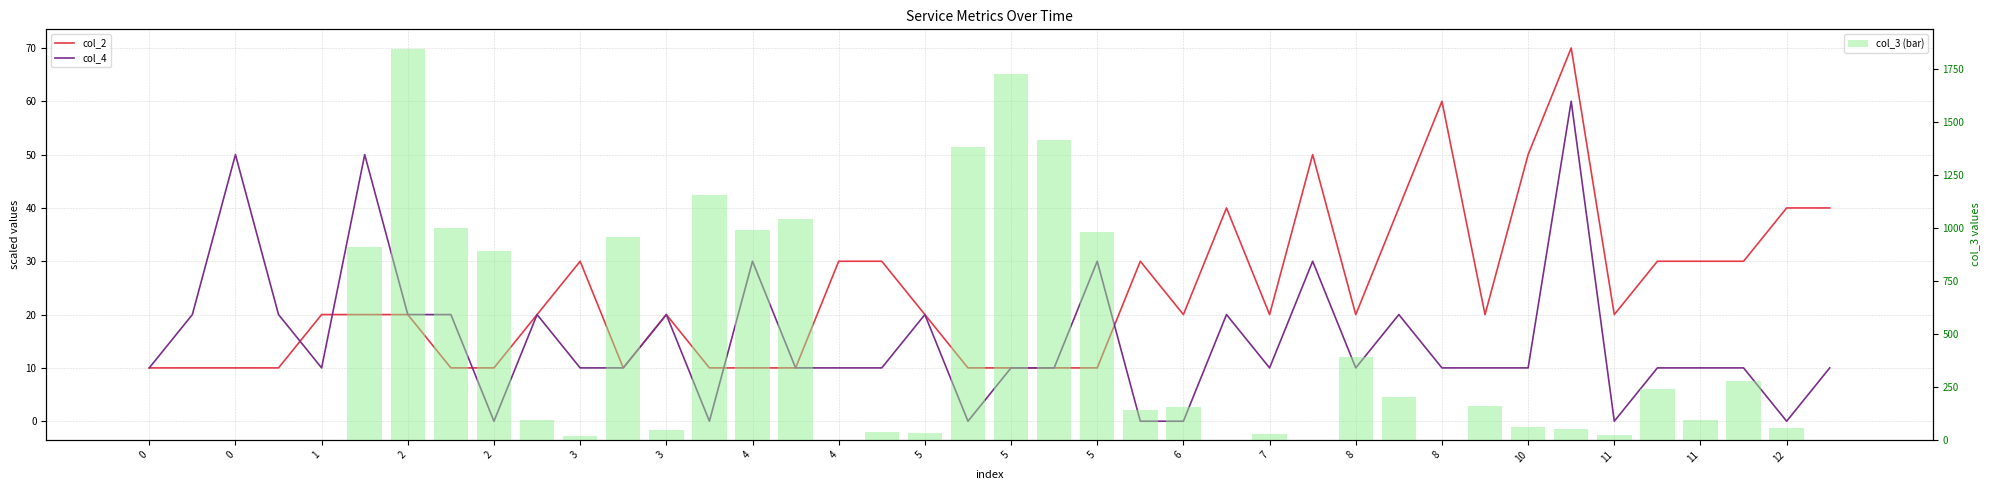

Which series has the largest total across all categories?

col_3 (bar)